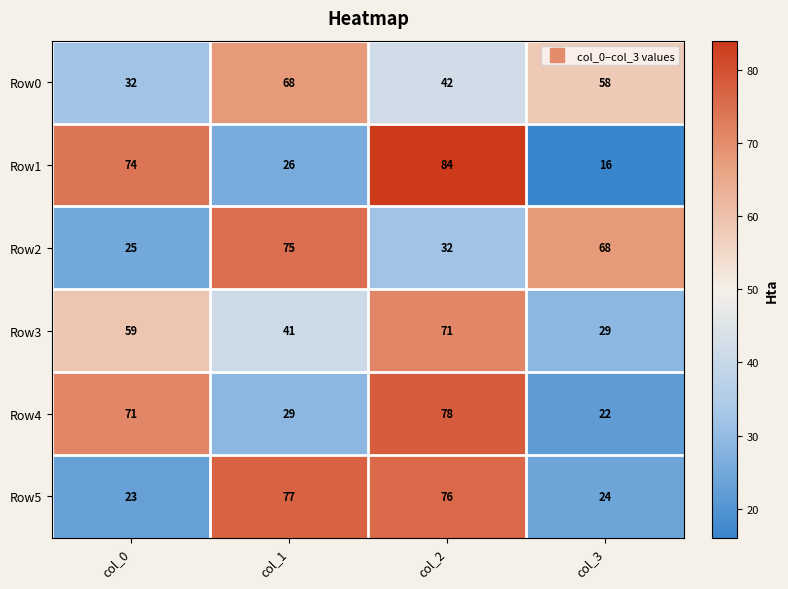

Read the Row5 value at col_0.

23